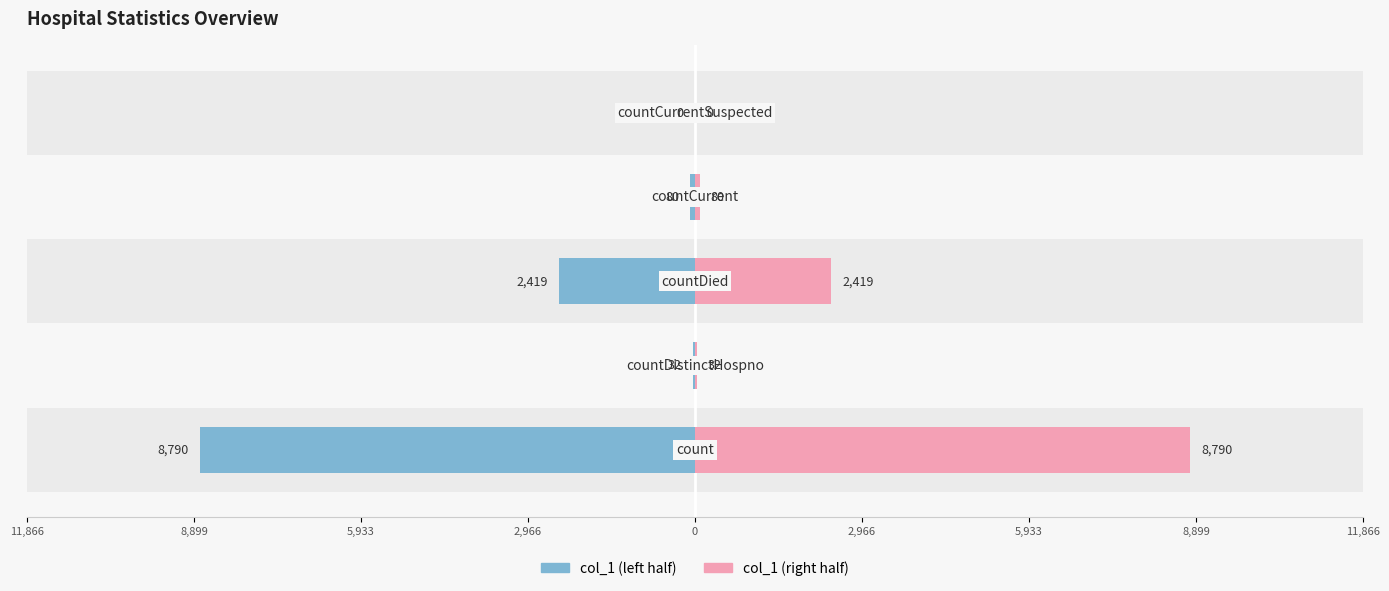

True or false: col_1 (right) has a value of 44.1 at 8,899.

False